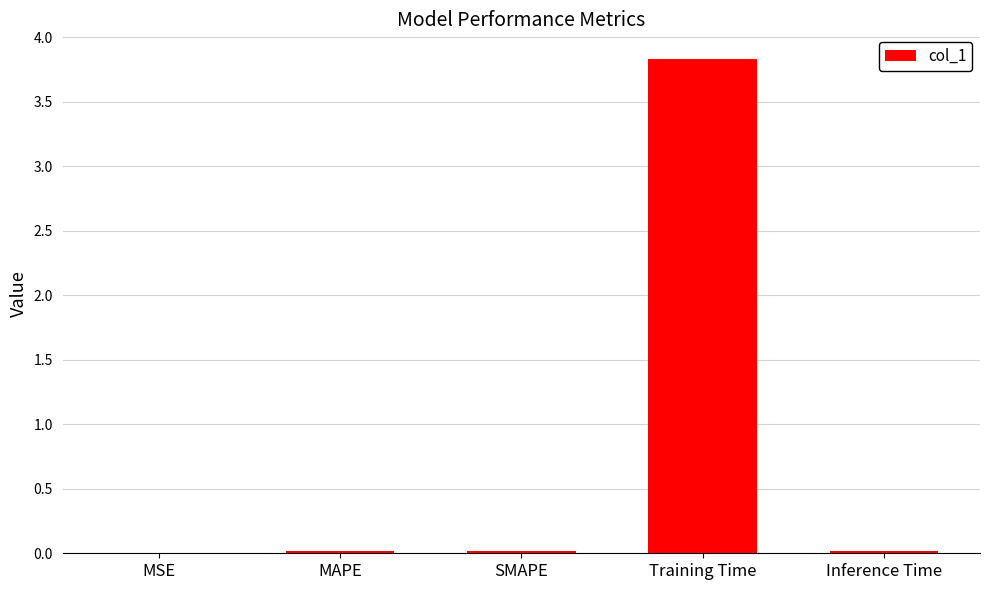

Which has a higher value, Training Time or MAPE?

Training Time